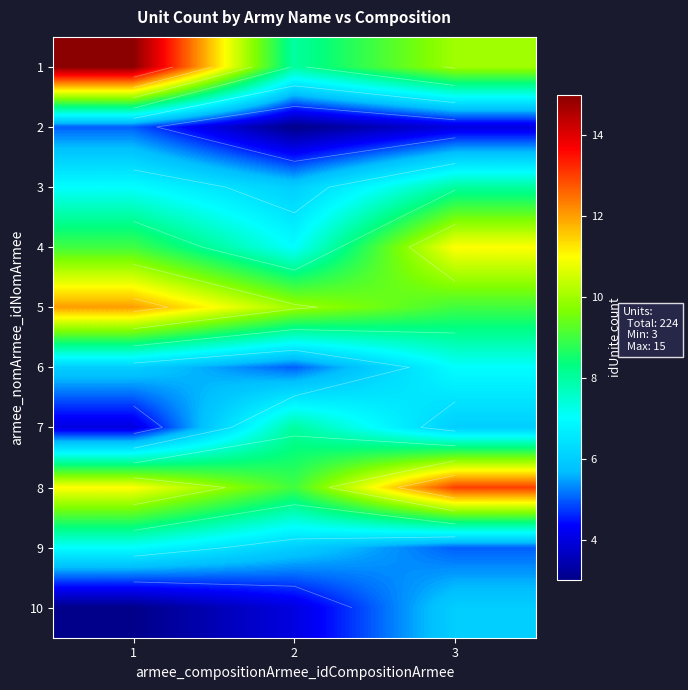

What is the total value across all series at 3?

79